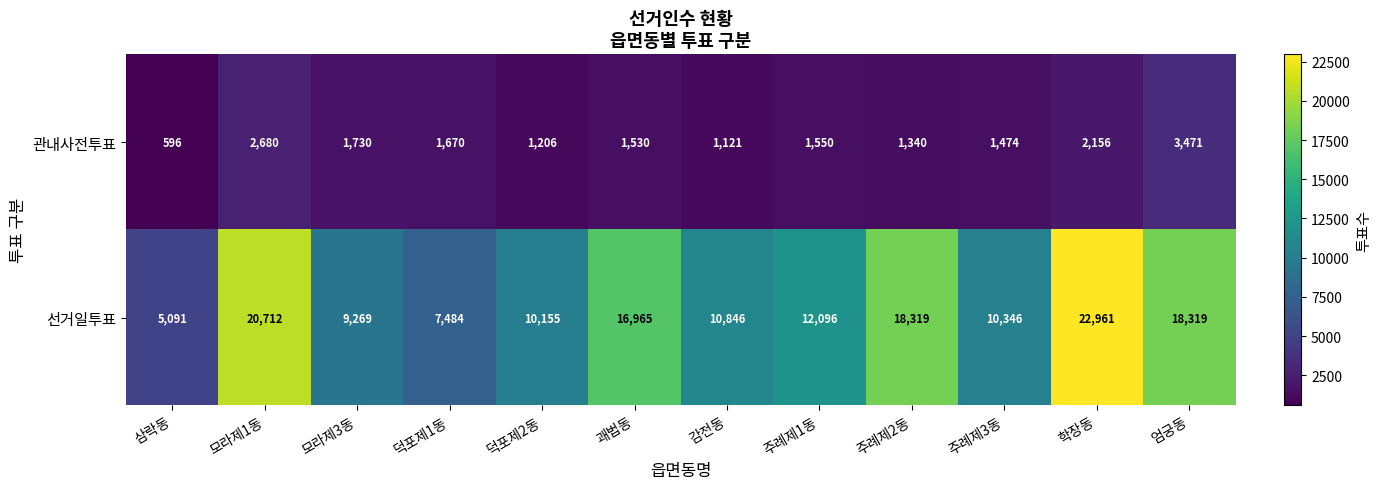

What is the smallest value displayed?

596